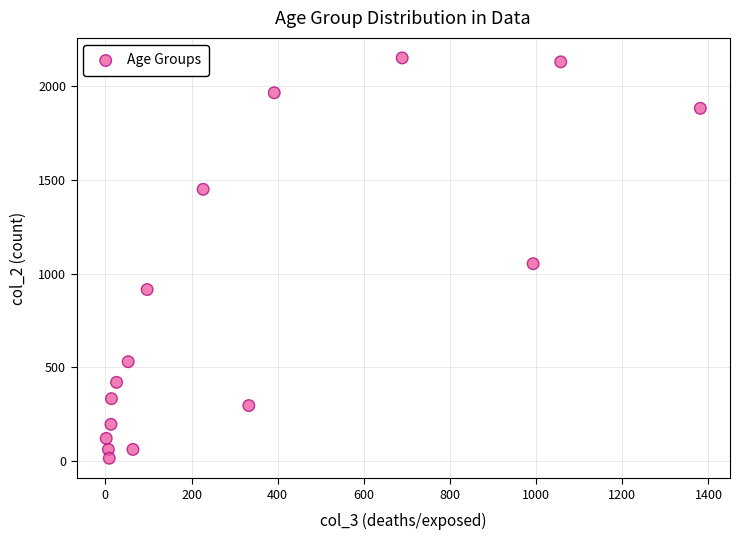

What Y value in the scatter plot is closest to 1083?

1053